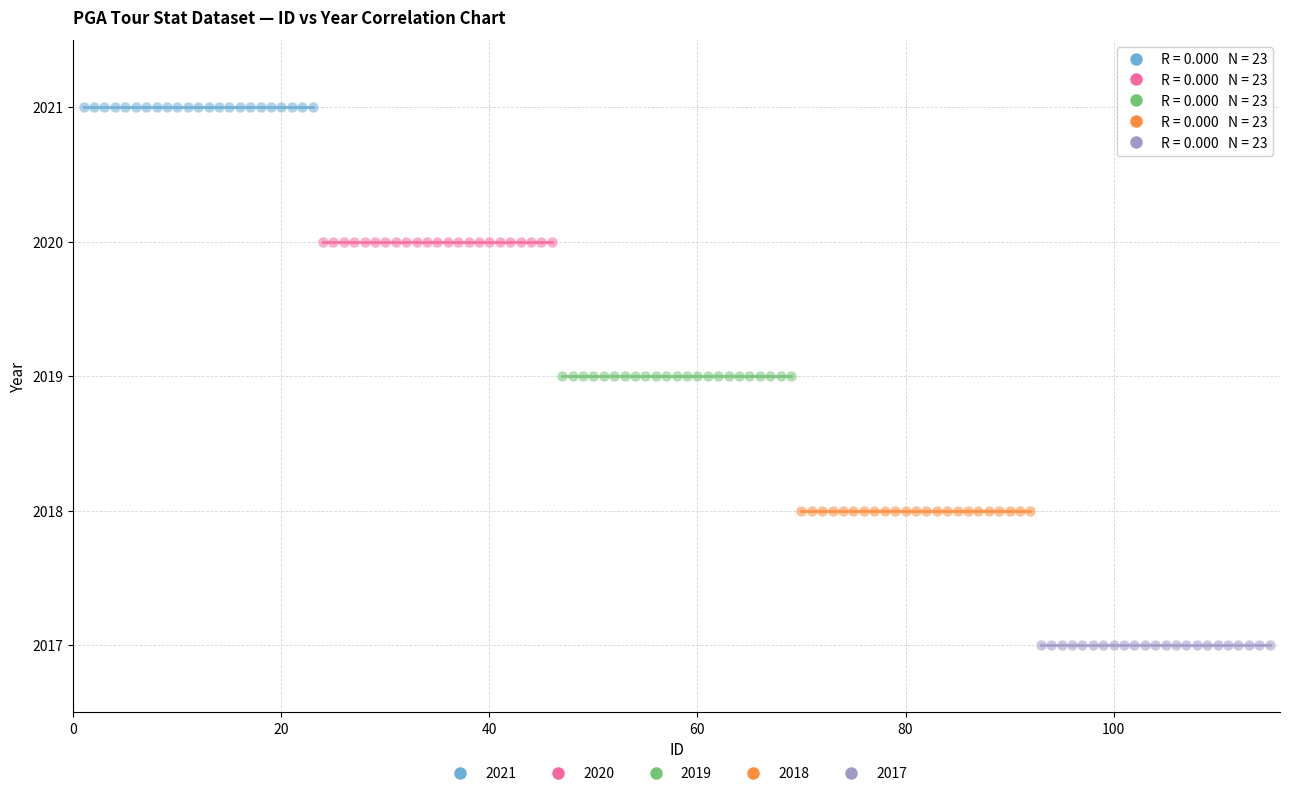

What are all the series names shown in the legend?

2021, 2020, 2019, 2018, 2017